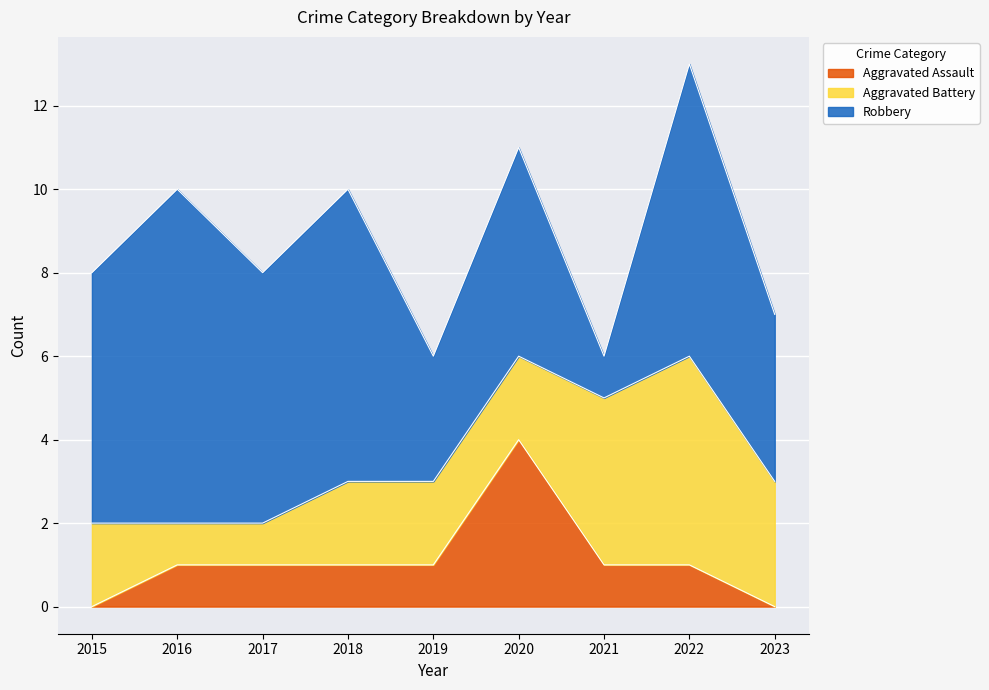

What is the average value of the Aggravated Assault series?

1